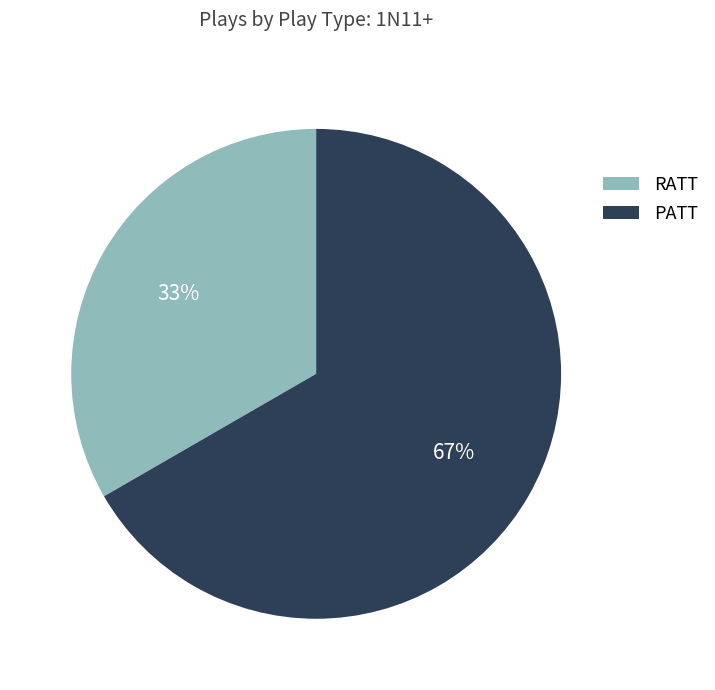

Rank the categories by value from lowest to highest.

RATT, PATT